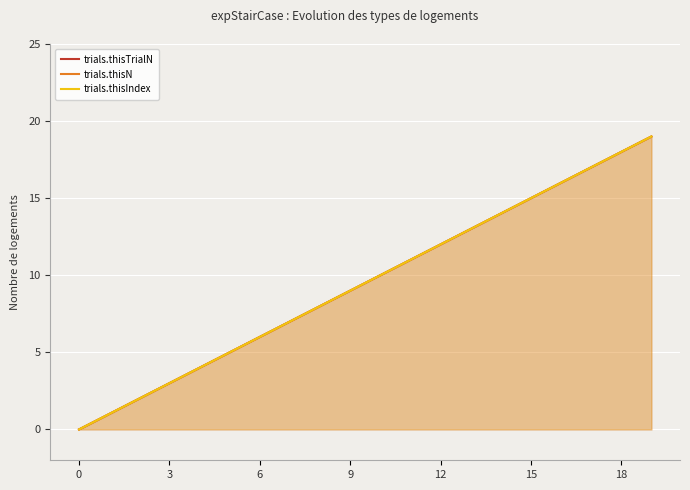

The value of trials.thisTrialN at 14 is 5. True or false?

False